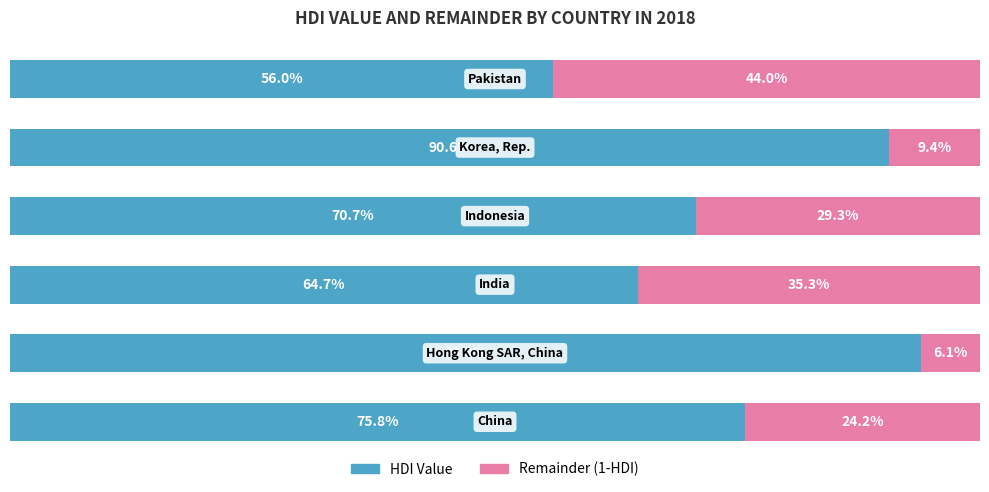

Rank the series by their average value, from lowest to highest.

Remainder (1-HDI), HDI Value